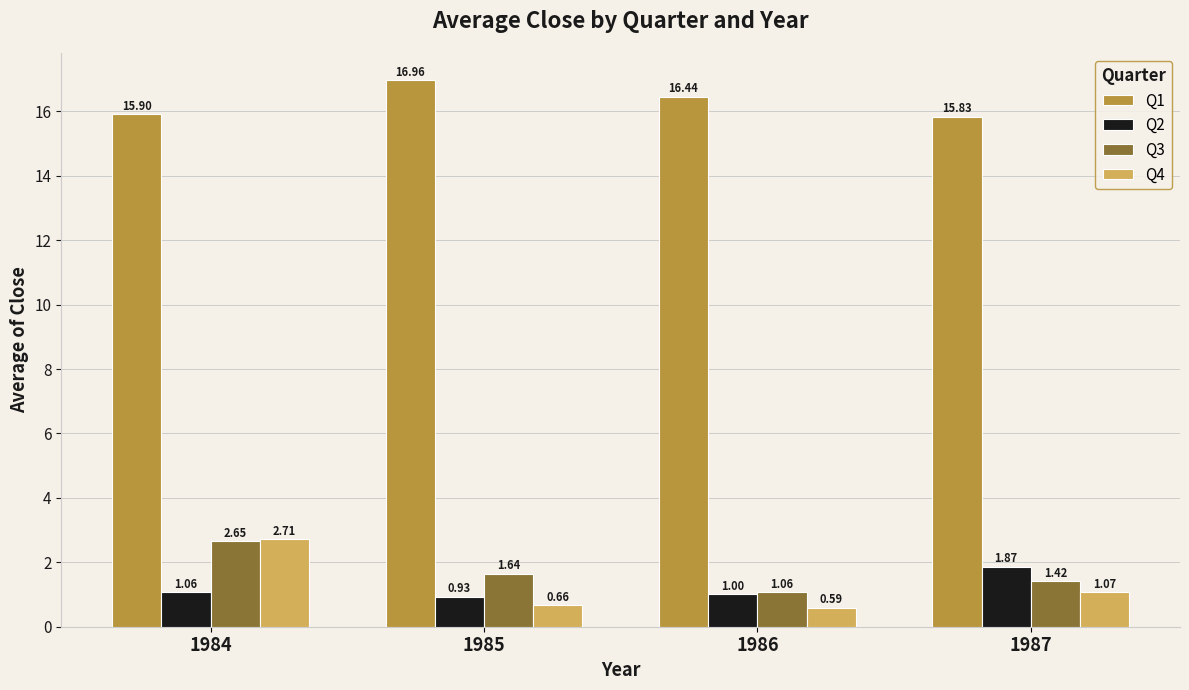

Rank the categories by Q1 value from lowest to highest.

1987, 1984, 1986, 1985